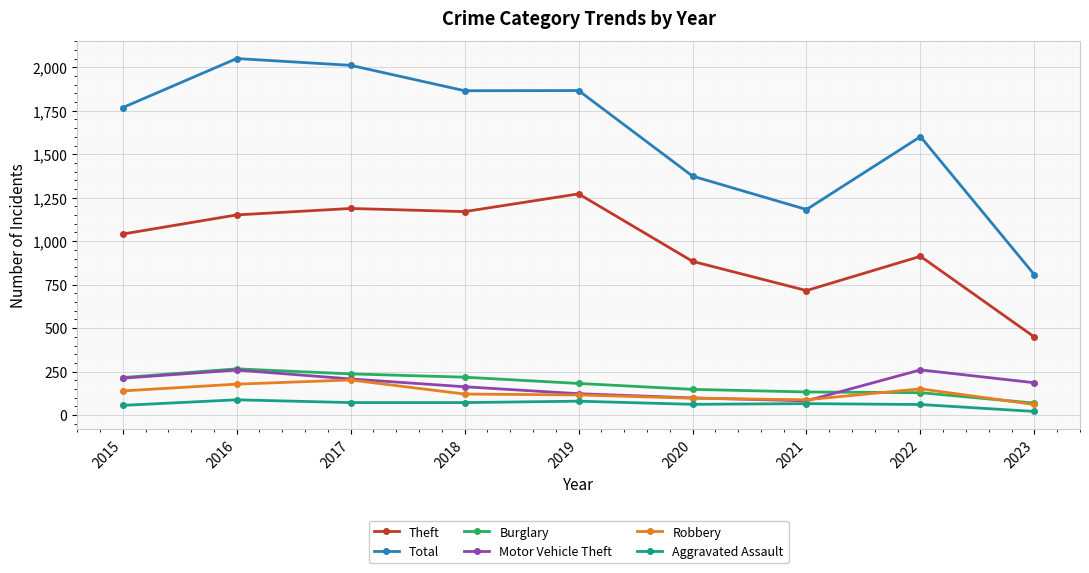

True or false: Theft has more than 0 points higher than both neighbors.

True